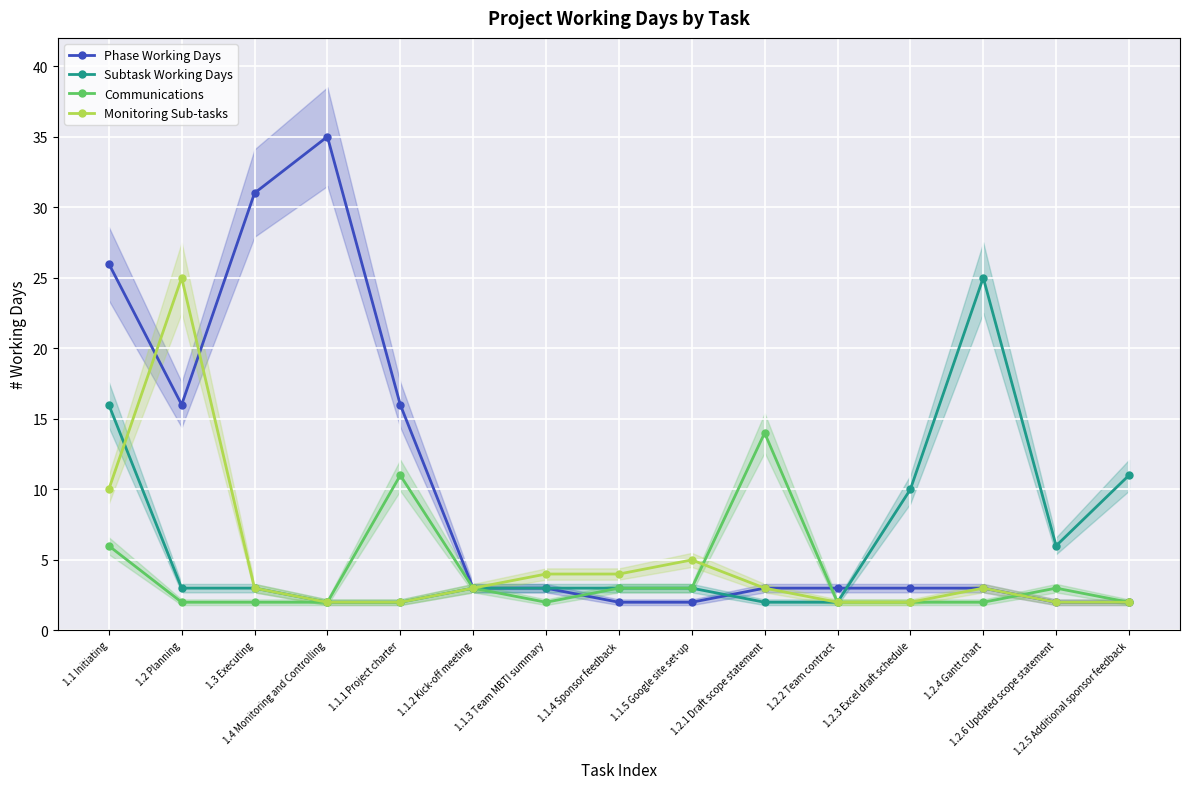

What is the spread (max minus min) of values at 1.4 Monitoring and Controlling?

33